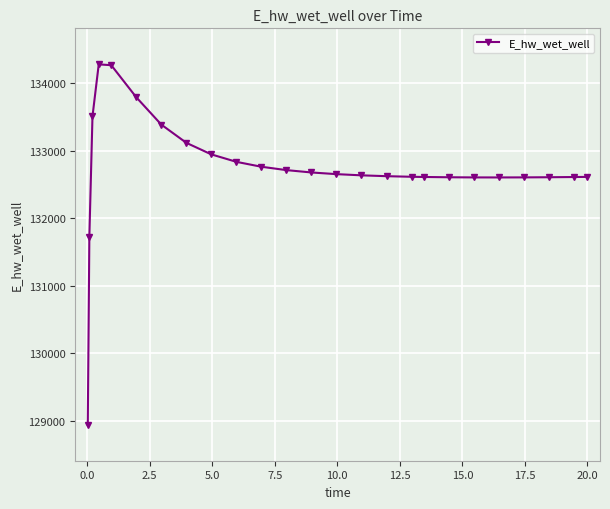

True or false: there are more than 0 points higher than both neighbors.

True